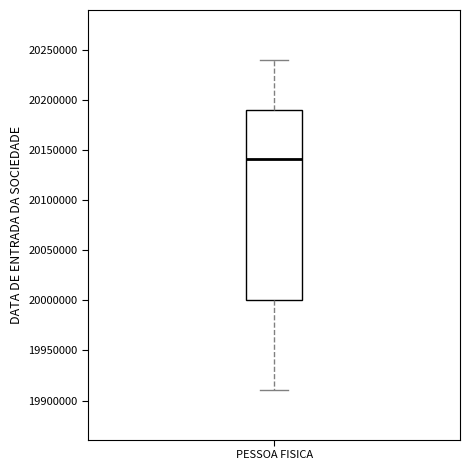

Transcribe this box plot: give where the median line is, the range the box spans, and where the two whiskers end, as read against the y-axis. The values are not printed on the chart, so give them approximately, as read against the axis.

median 20140000, box 20000000 to 20190000, whiskers 19910000 to 20240000